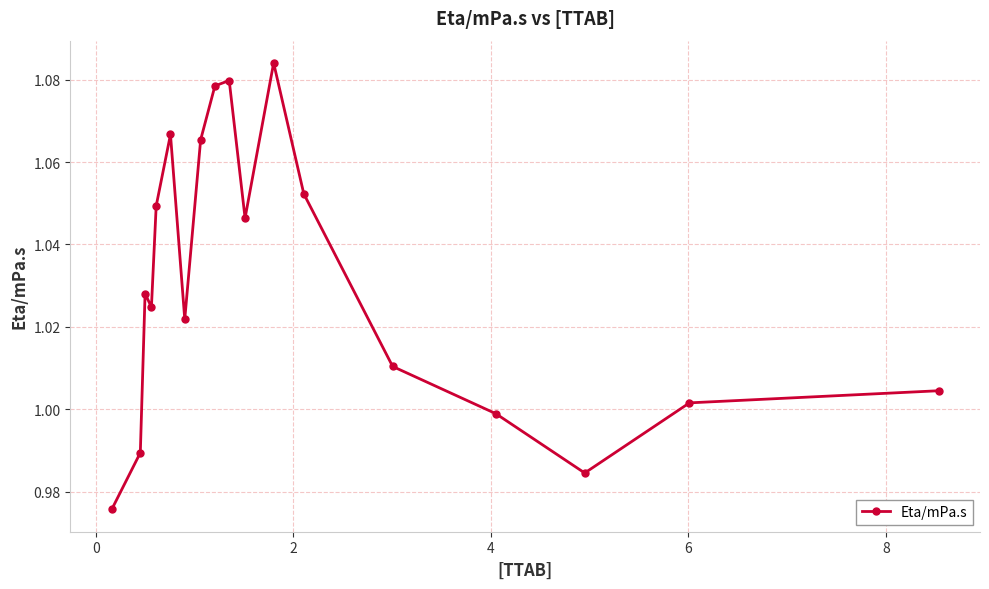

True or false: the data has more than 0 interior local peaks.

True